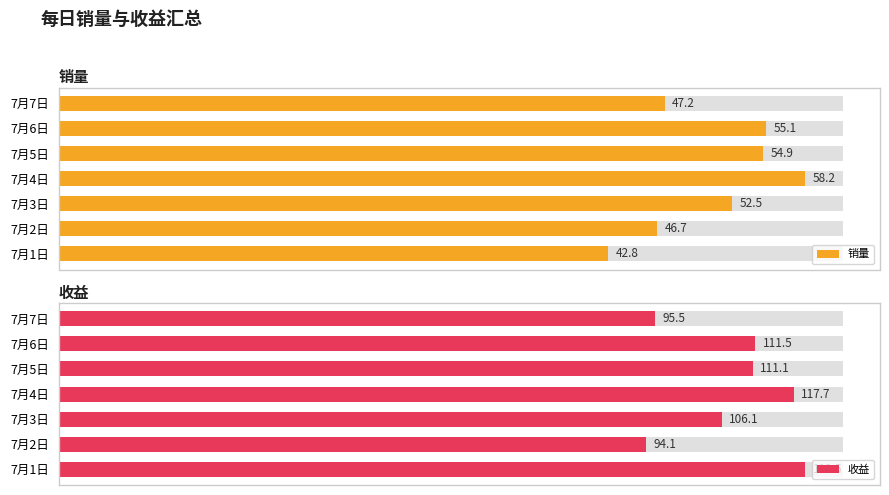

How many distinct data groups are displayed?

2